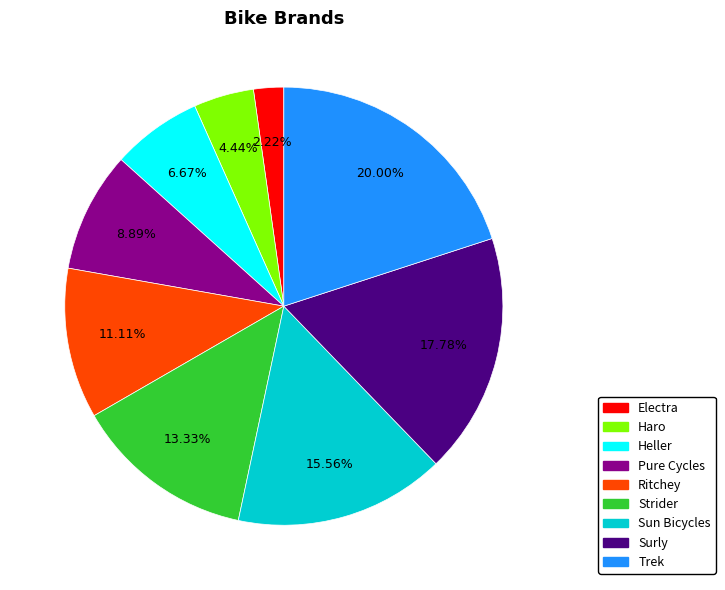

How many segments does this pie chart have?

9